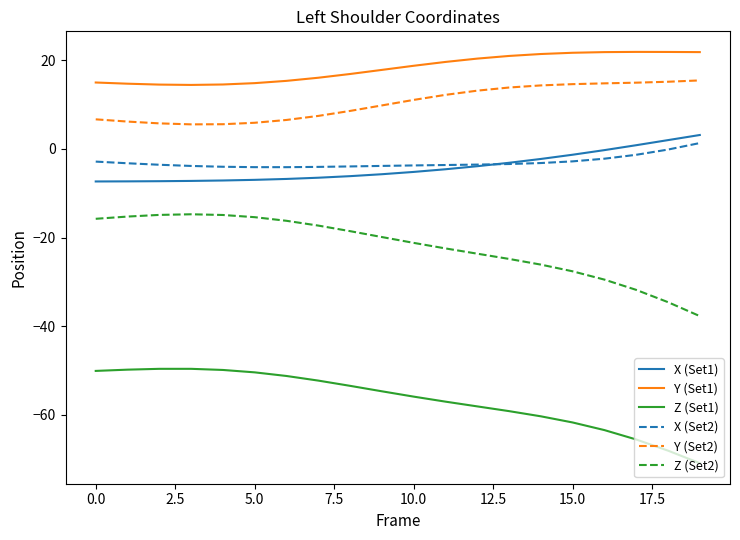

True or false: X (Set2) and Y (Set1) cross at least once.

False